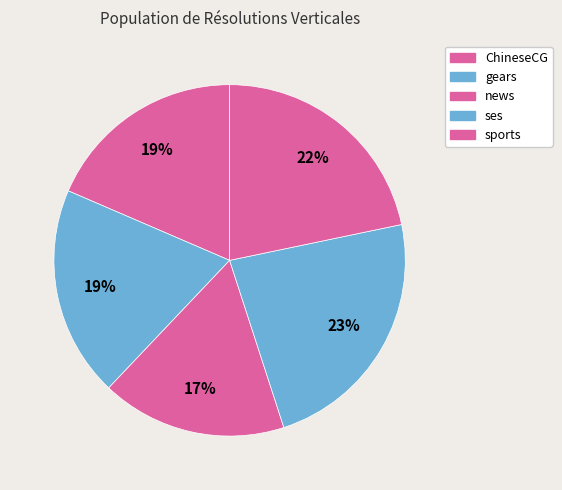

Count the number of slices in the pie.

5